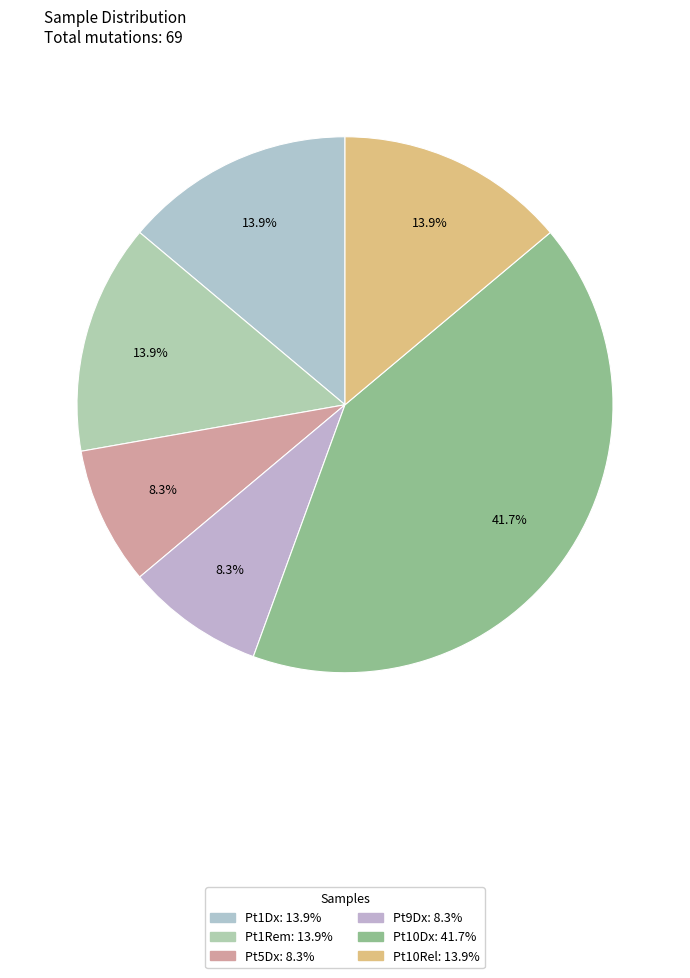

To the nearest percent, what portion does Pt1Rem represent?

14%